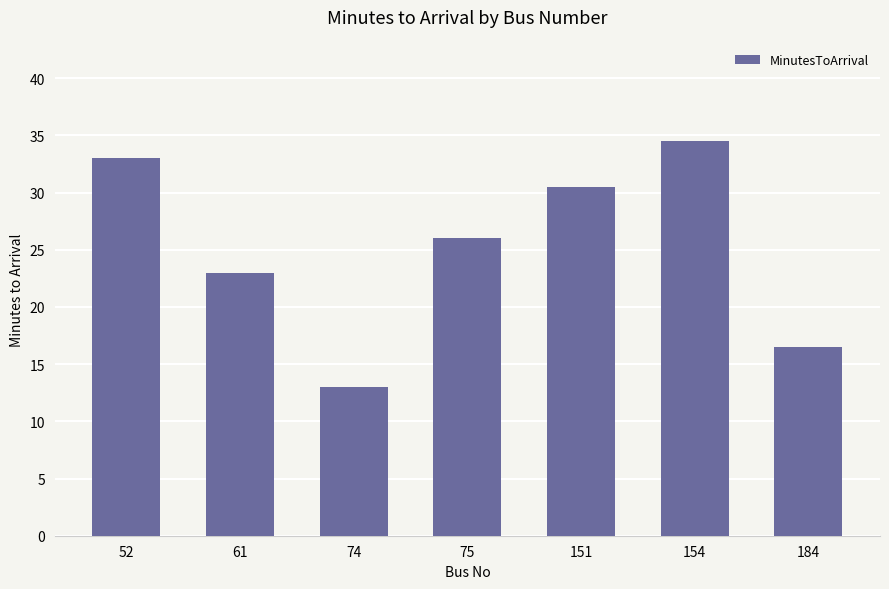

Is it true that the value at 74 is 8.5?

False